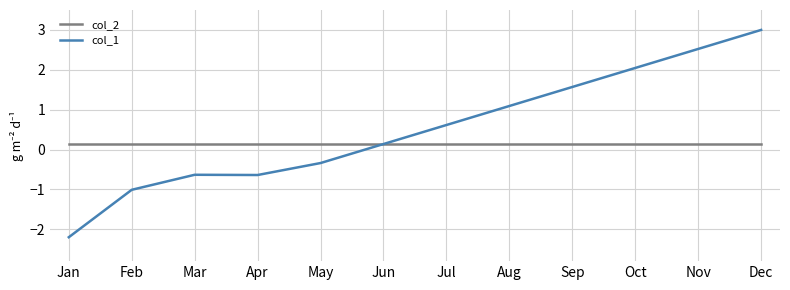

Between Feb and Dec, which series saw the biggest shift?

col_1